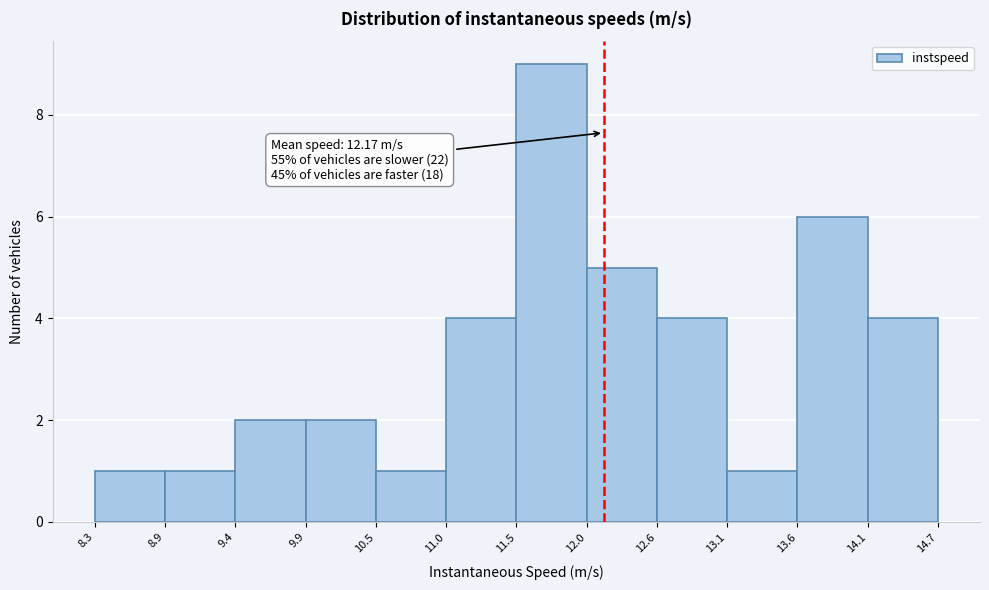

Which range on the x-axis has the tallest bar?

11.5 to 12.0